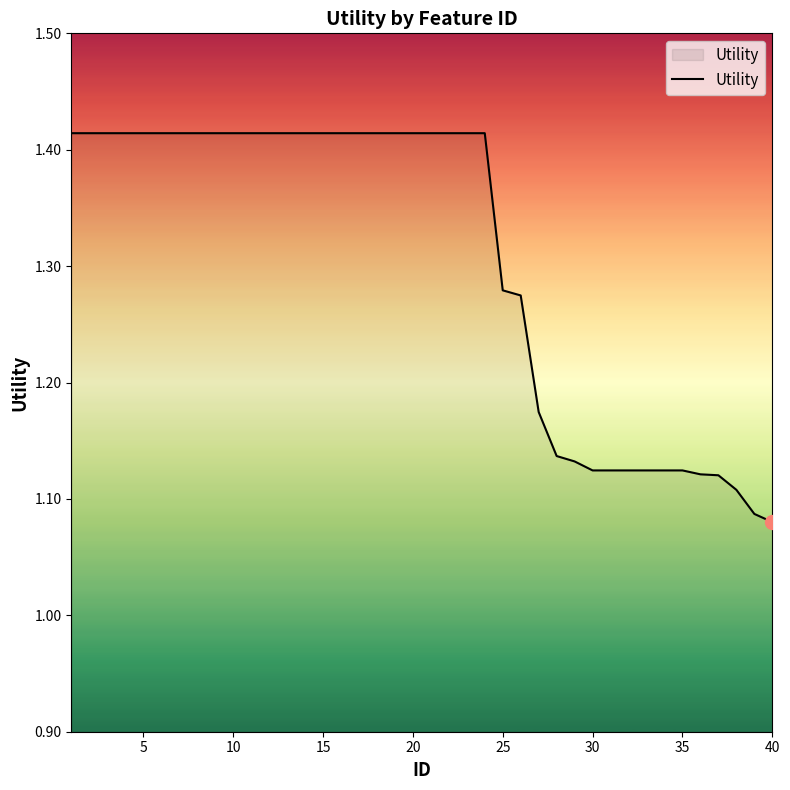

What is the difference between the maximum and minimum values?

0.3